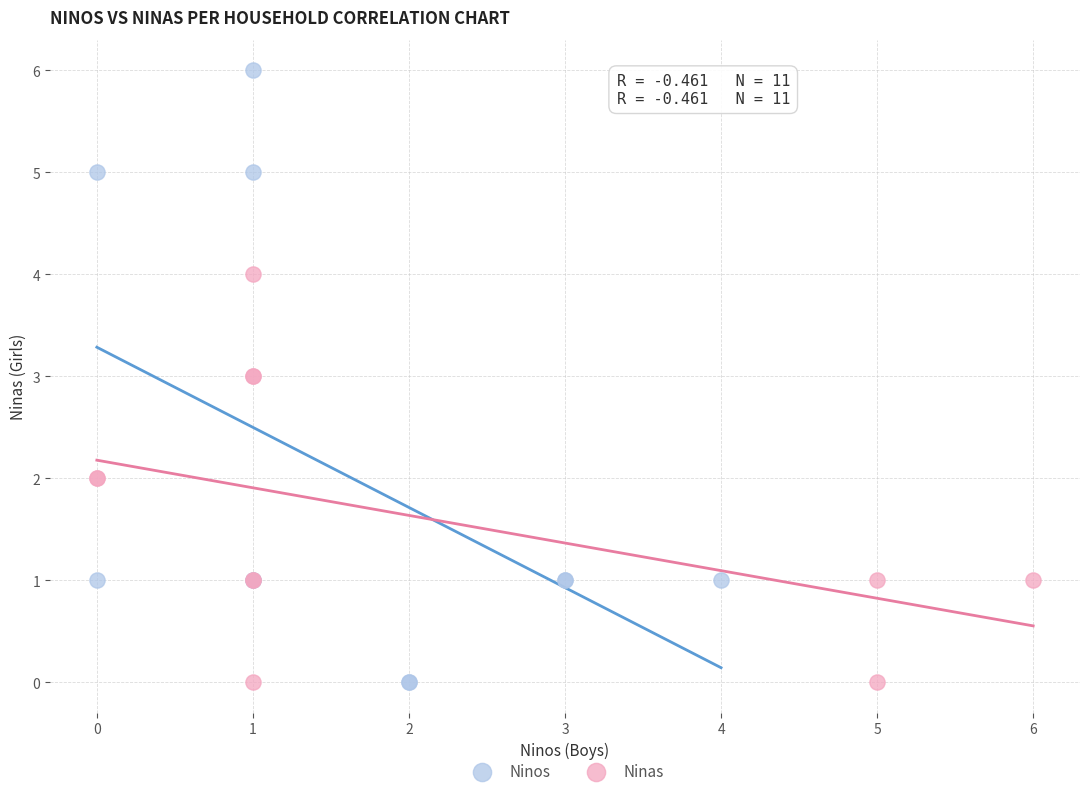

Which series has the largest Y range (max minus min)?

Ninos